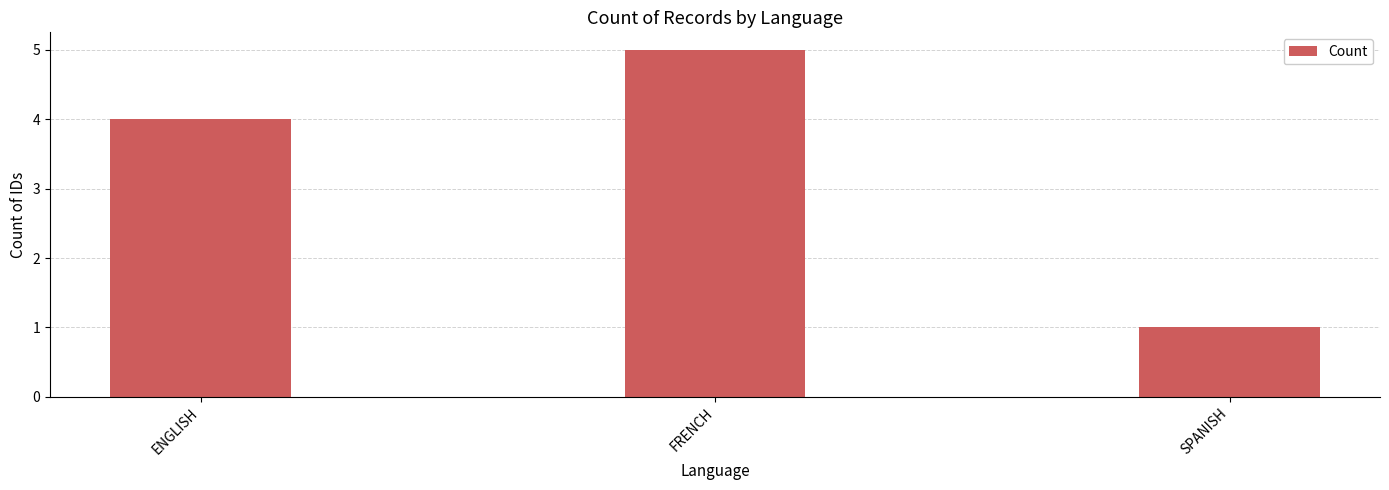

Reading left to right, what are all the values shown in this chart?

ENGLISH=4	FRENCH=5	SPANISH=1